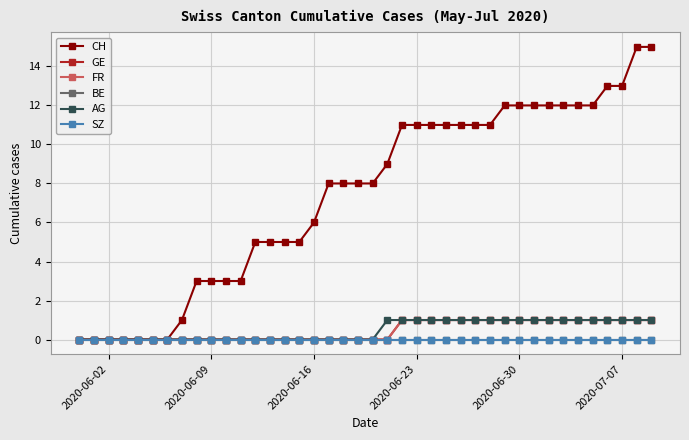

Is this an area chart (filled region under the line)?

No